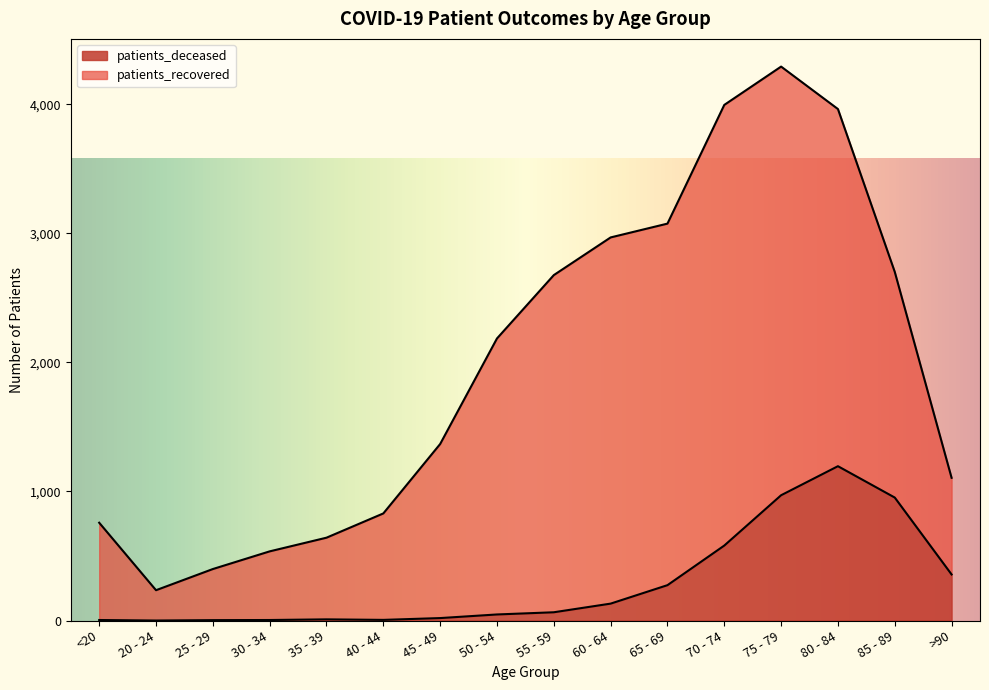

What is the difference between the maximum and second lowest values?

1193